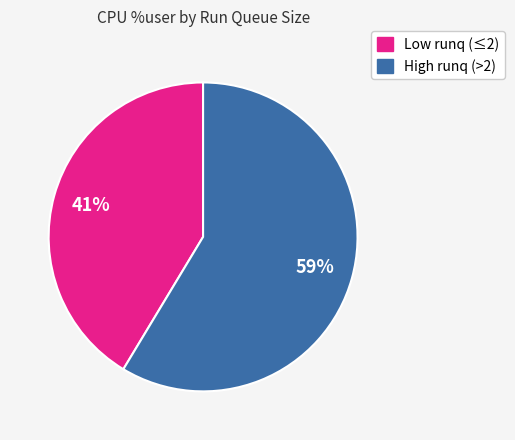

Approximately how many times larger is the value at Low runq (≤2) compared to High runq (>2)?

0.7